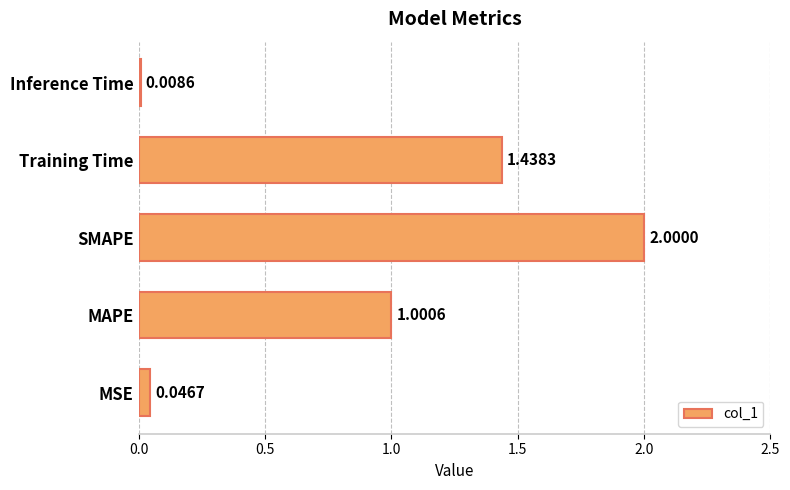

Rank the categories by value from highest to lowest.

SMAPE, Training Time, MAPE, MSE, Inference Time